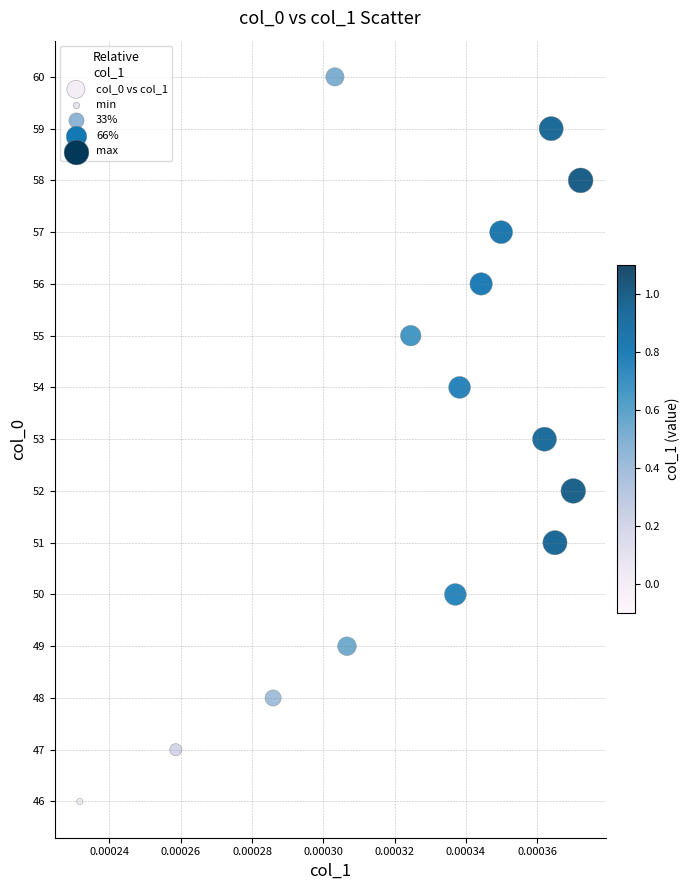

How many points are shown in the scatter plot?

15